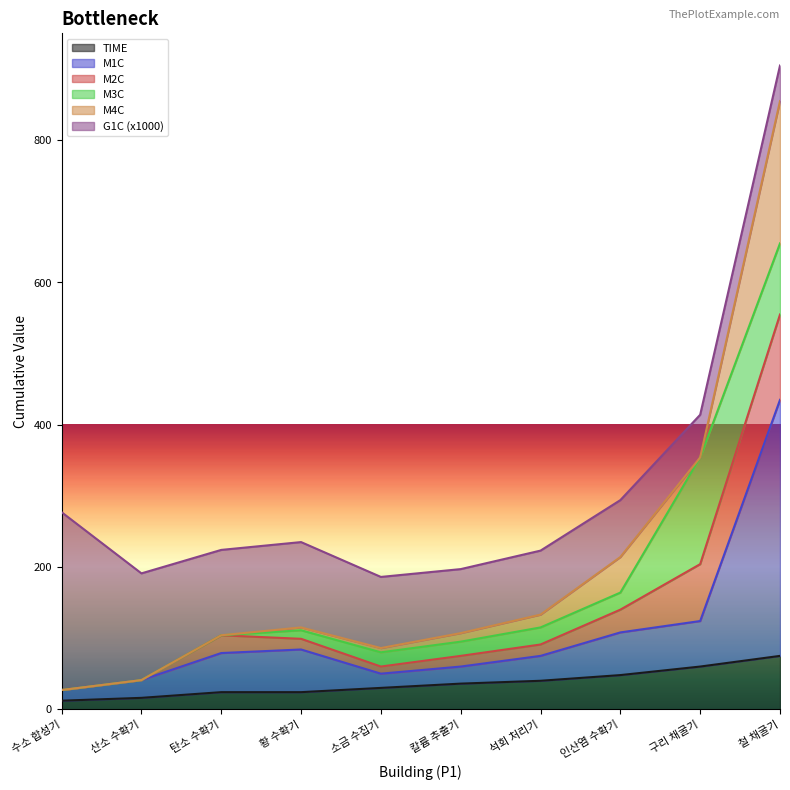

What is the total value across all series at 탄소 수확기?

224